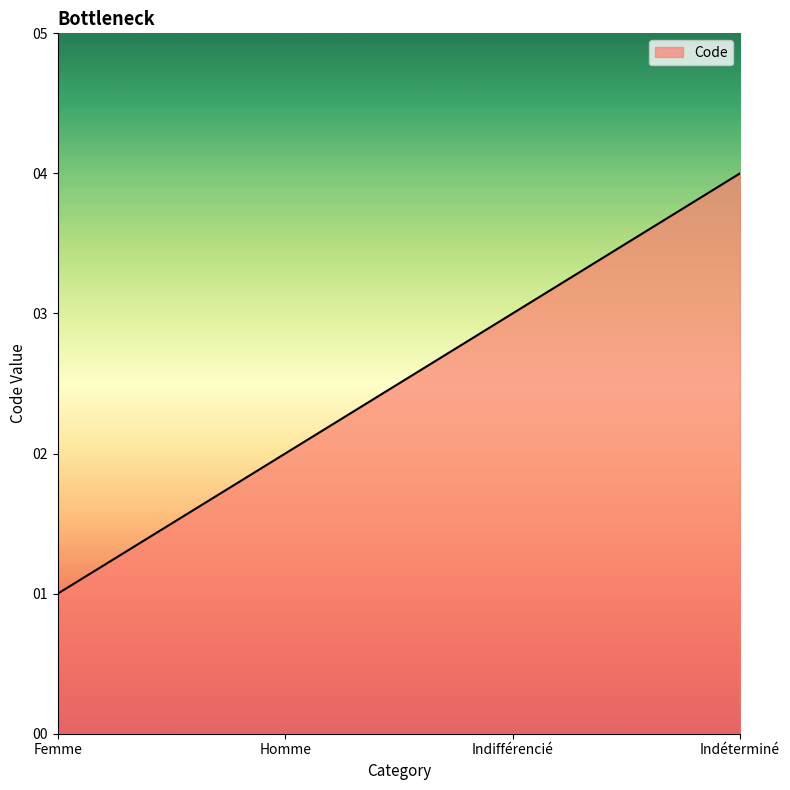

Which label corresponds to the smallest value in the chart?

Femme